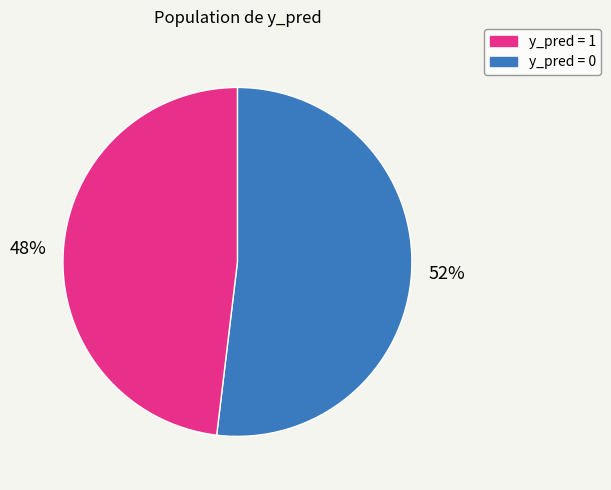

Is there any slice that represents more than half of the pie?

Yes